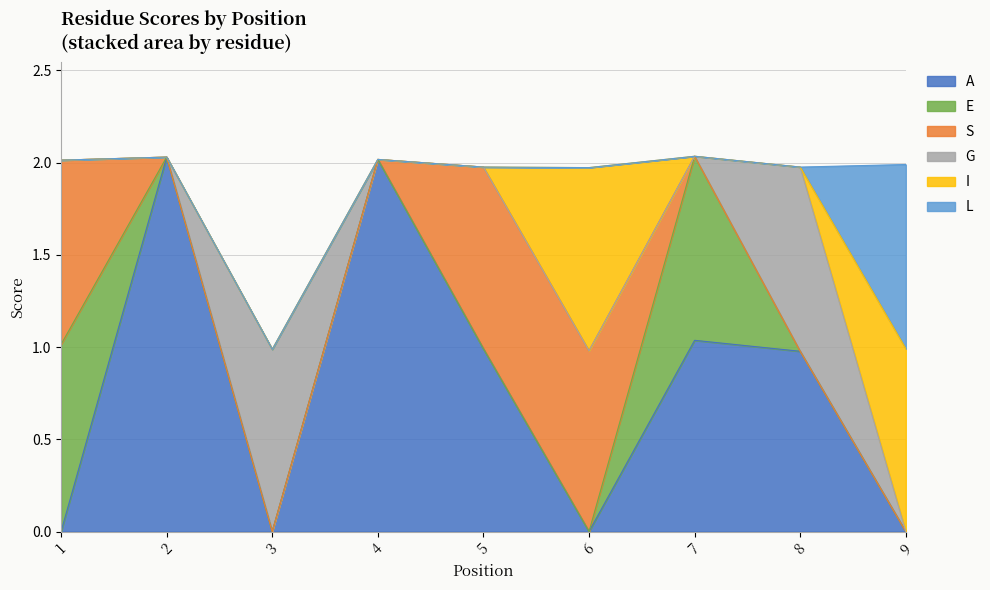

True or false: S has a value of -0.5 at 3.

False